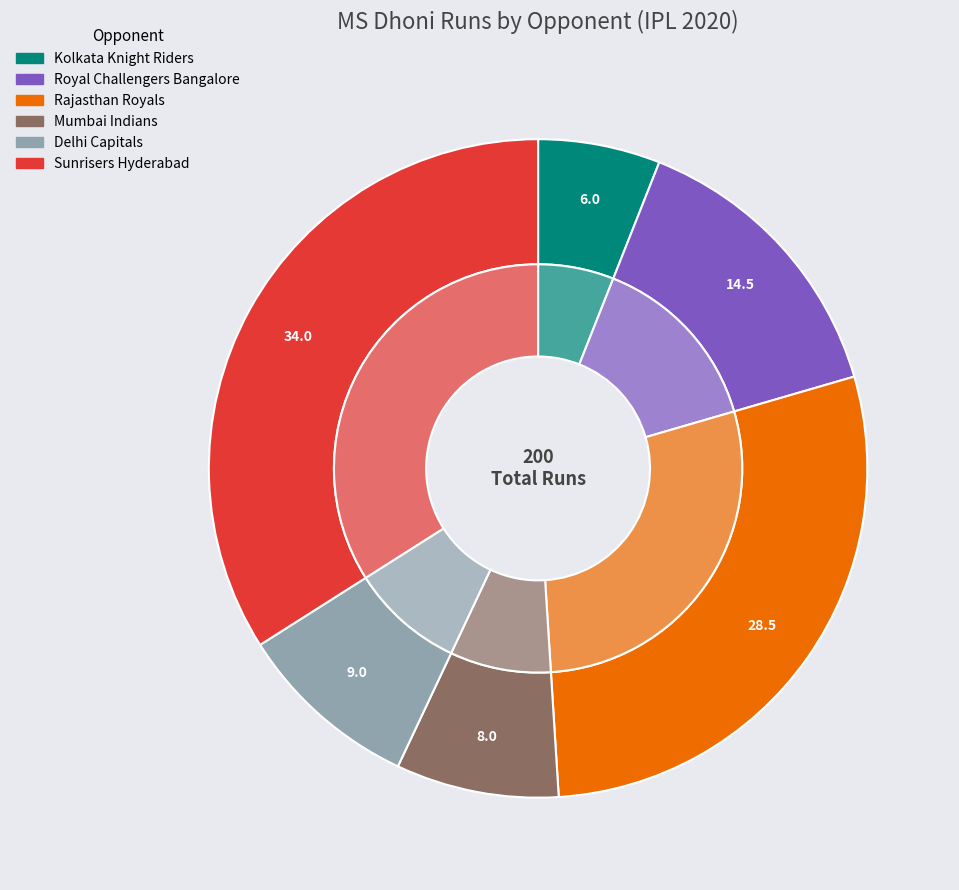

Is the sum of Sunrisers Hyderabad and Rajasthan Royals greater than half?

Yes